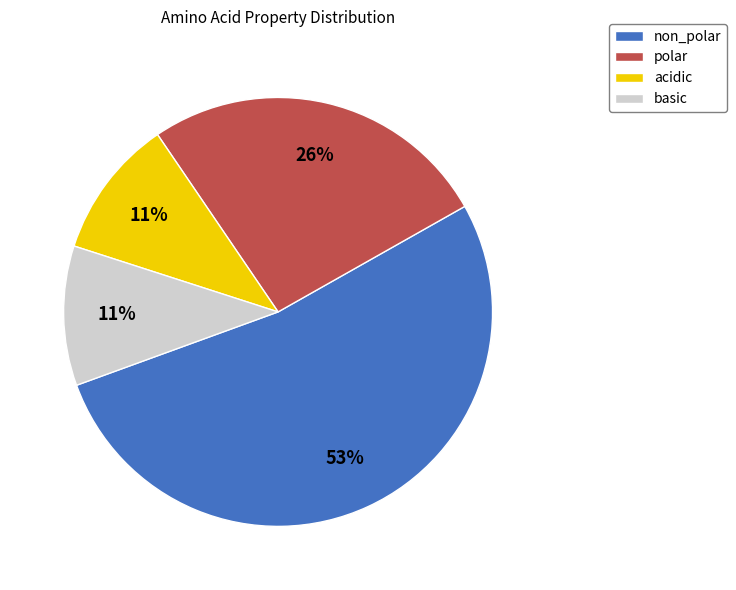

Does any single category account for the majority?

Yes